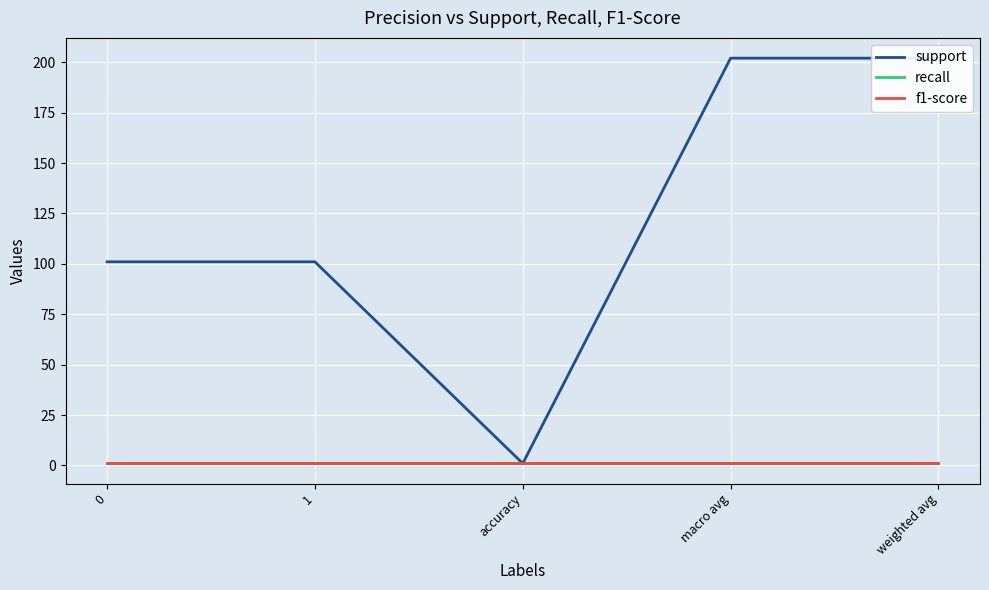

Count the number of data series in this chart.

3